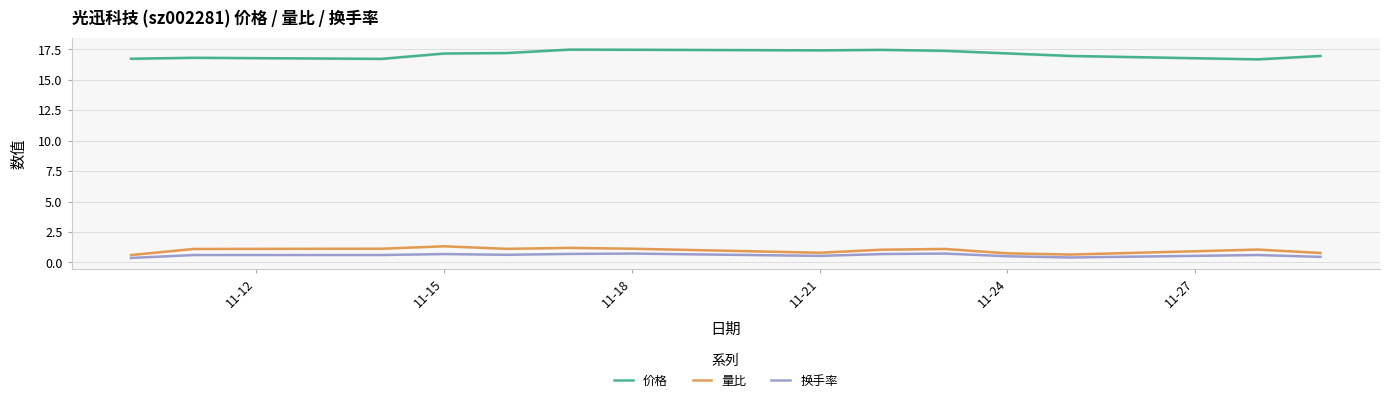

What is the minimum value for 价格?

16.7